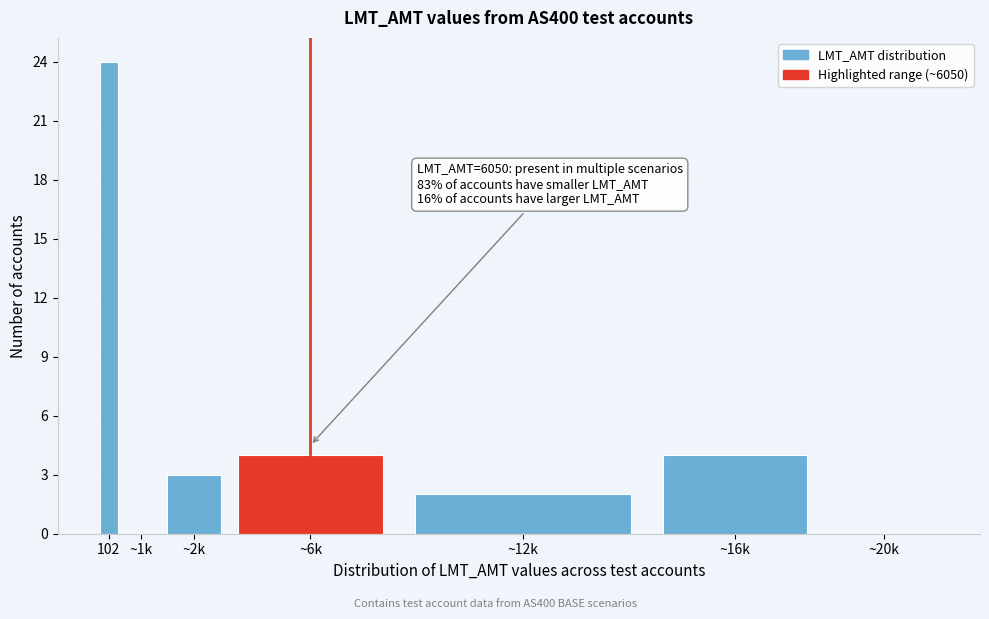

Reading left to right, list all the values displayed in this chart.

102=24	~1k=0	~2k=3	~6k=4	~12k=2	~16k=4	~20k=0